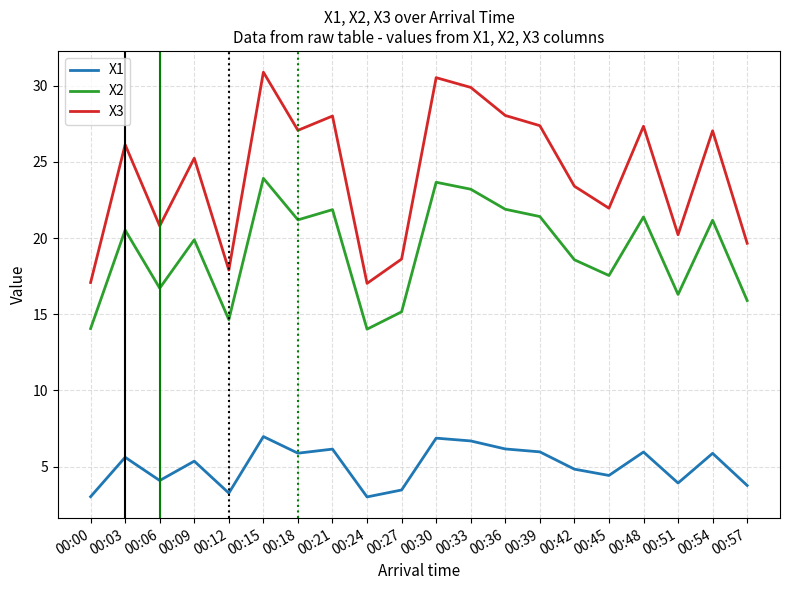

What is the total value across all series at 00:57?

39.3